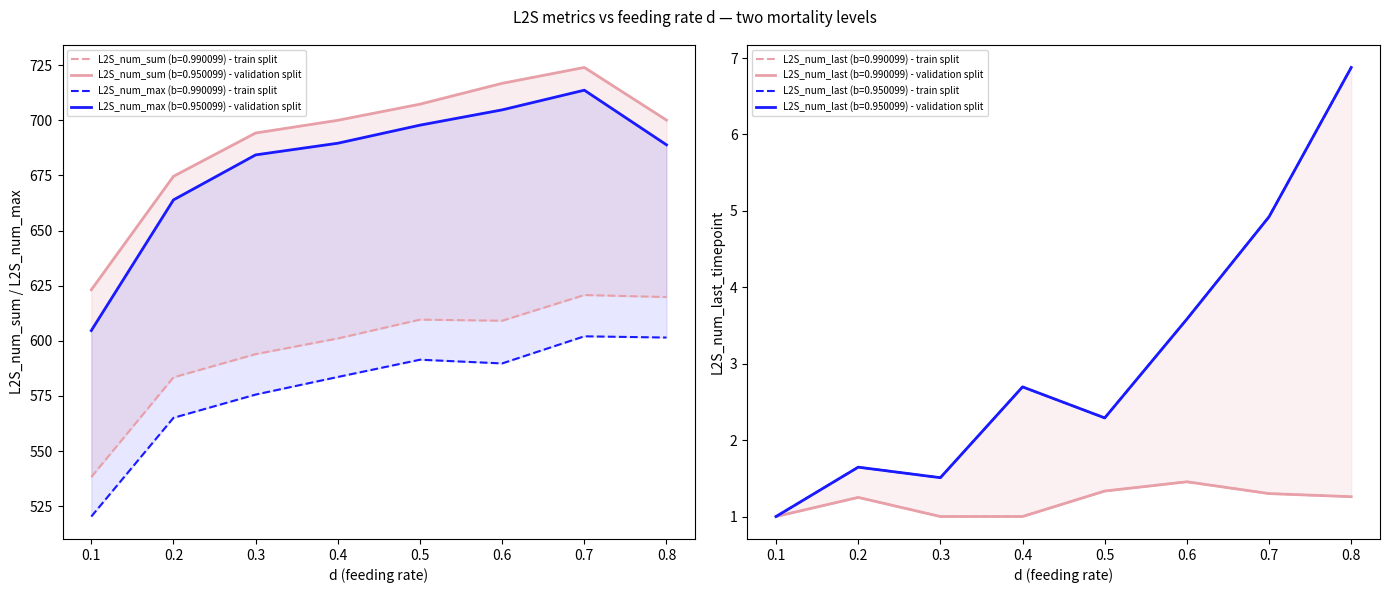

List the labels in order of L2S_num_last (b=0.990099) value, smallest first.

0.1, 0.3, 0.4, 0.2, 0.8, 0.7, 0.5, 0.6